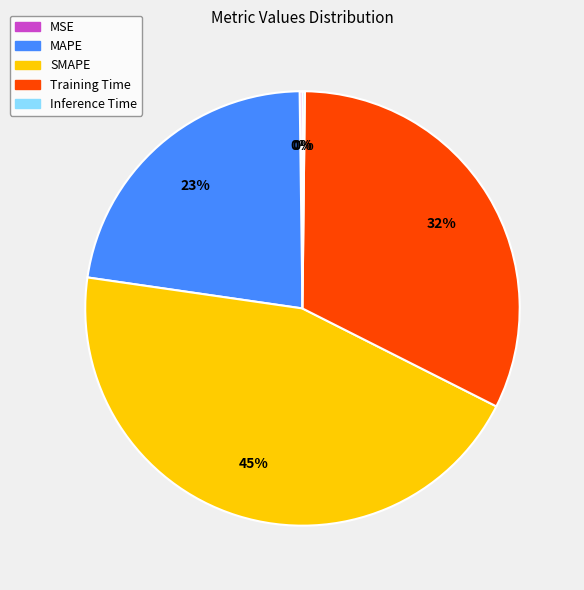

To the nearest percent, what is the combined percentage of Training Time and SMAPE?

77%